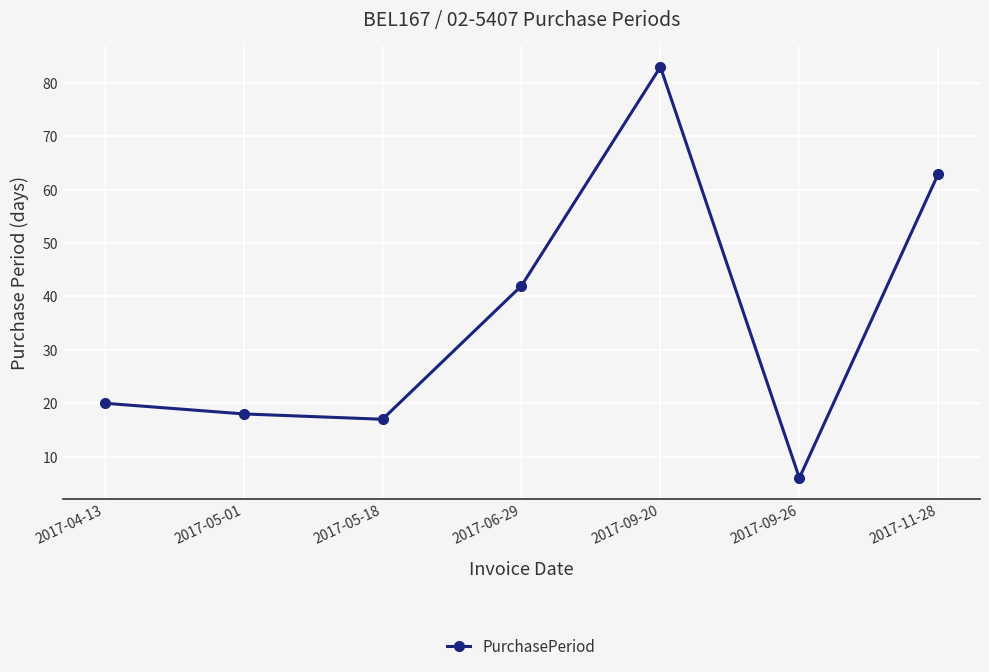

Between 2017-05-01 and 2017-06-29, which is larger?

2017-06-29